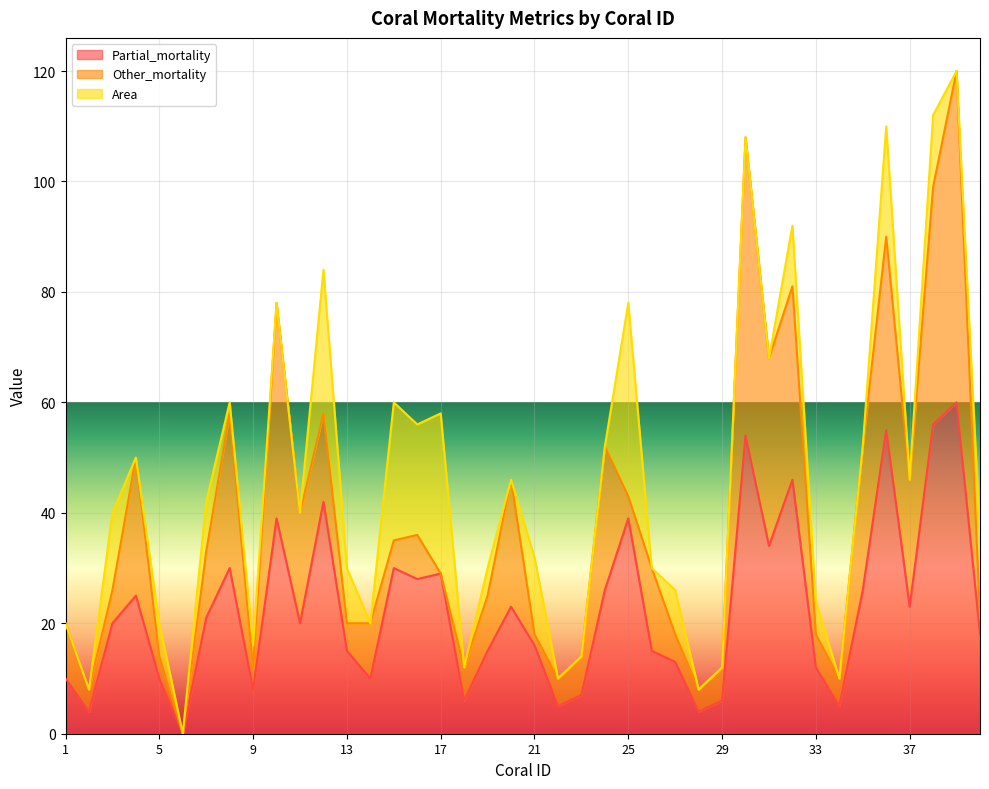

What is the approximate value of Partial_mortality at 37, to the nearest 5?

25